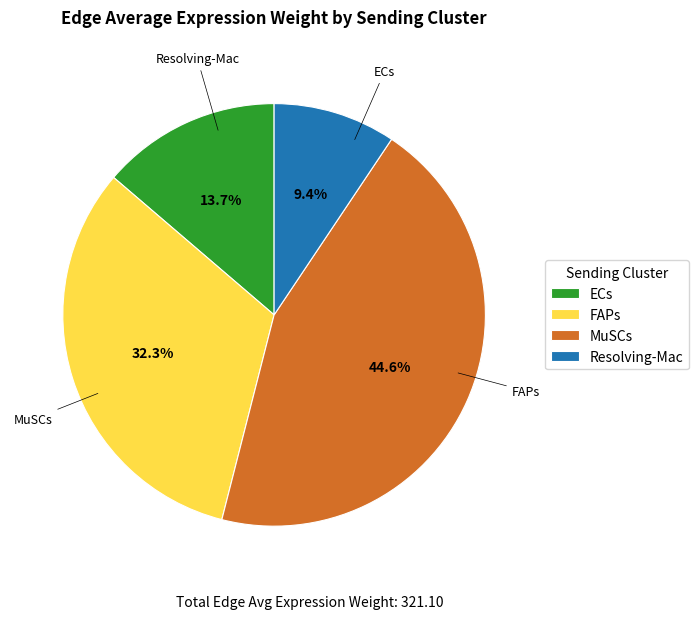

Combined, do MuSCs and ECs account for over 50%?

Yes